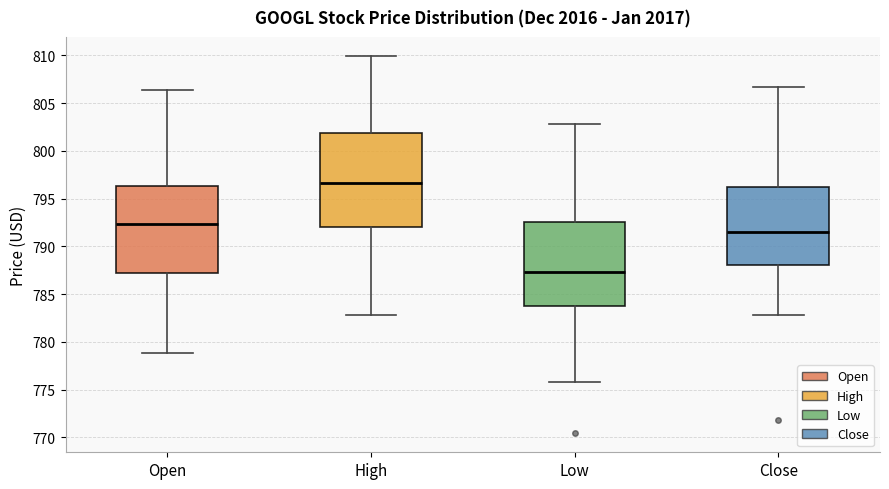

Comparing the boxes themselves (not the whiskers), which one is the tallest?

High